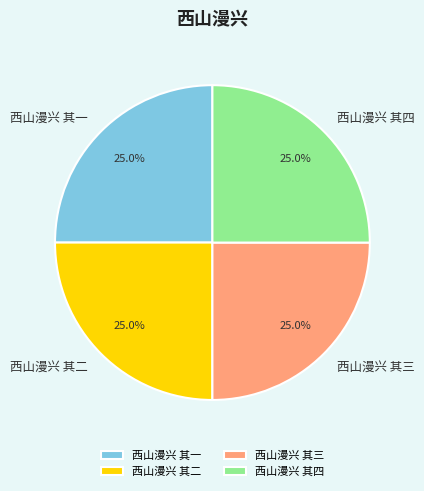

Does any single category account for the majority?

No